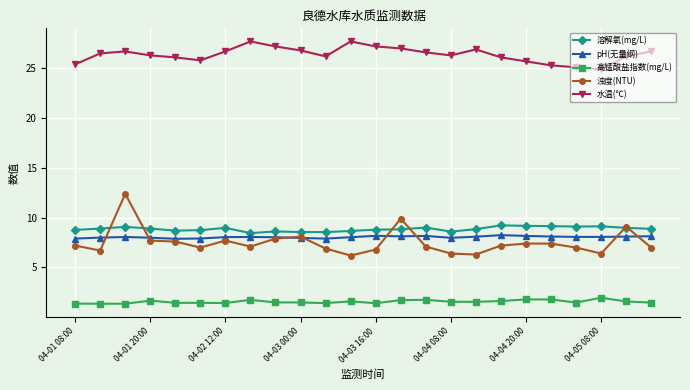

Which series has the largest total across all categories?

水温(℃)